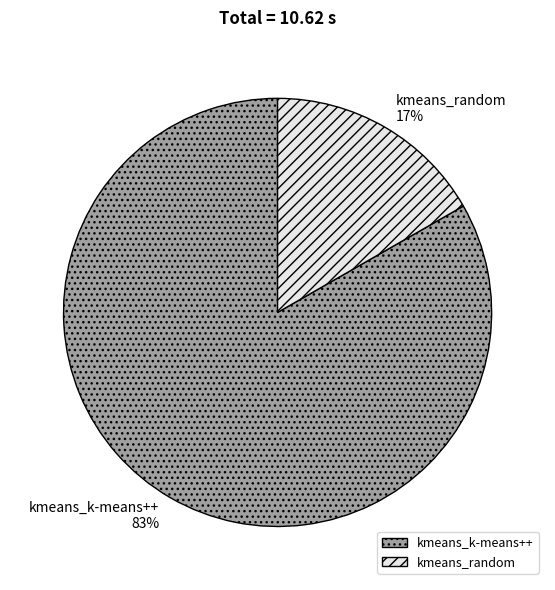

What is the smallest slice in the pie chart?

kmeans_random